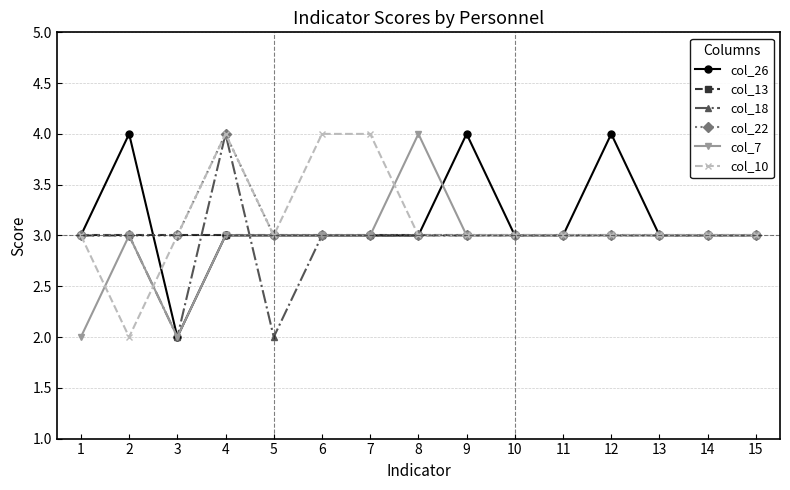

Which series changed the most between 9 and 14?

col_26